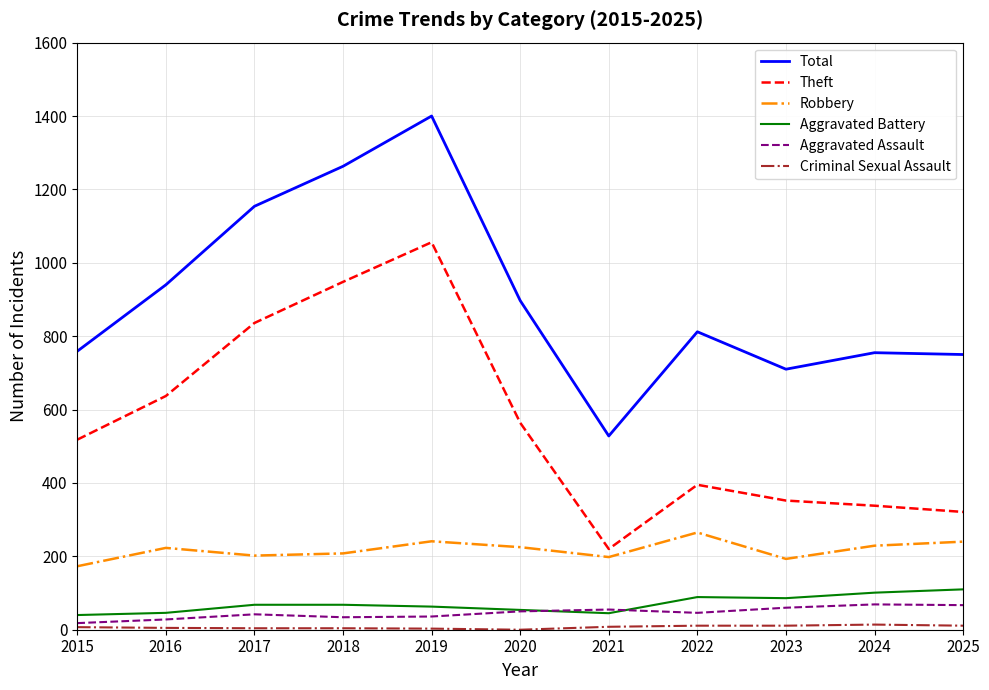

How many lines are shown in the chart?

6